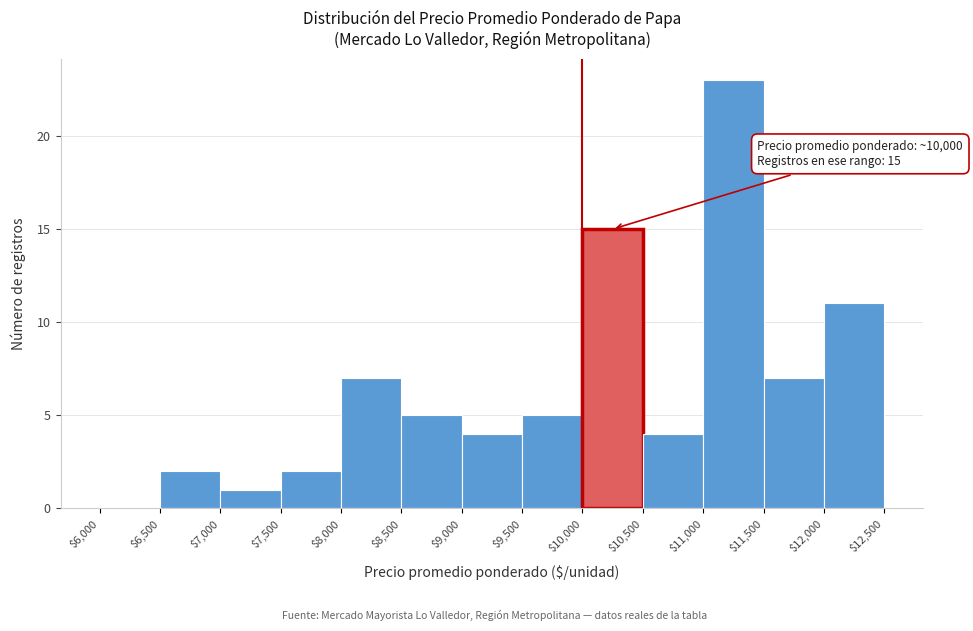

Which range on the x-axis has the tallest bar?

$11,000 to $11,500